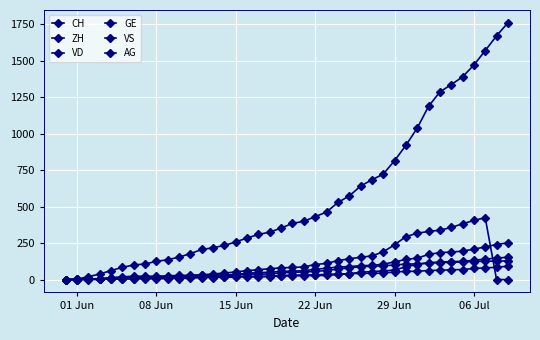

How many distinct data groups are displayed?

6